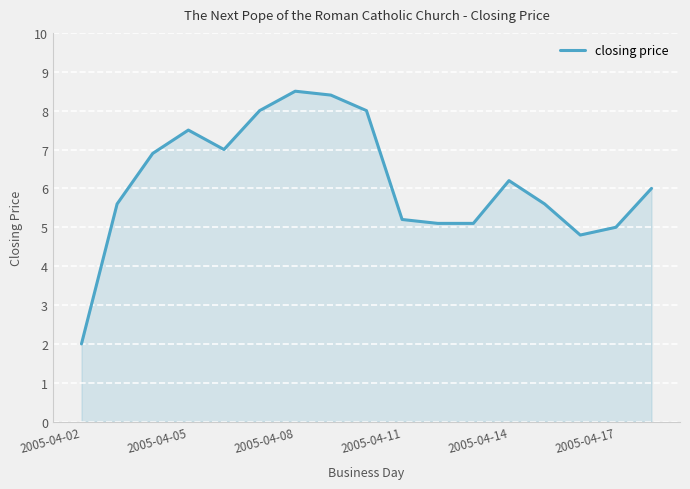

What is the difference between the maximum and minimum values?

6.5